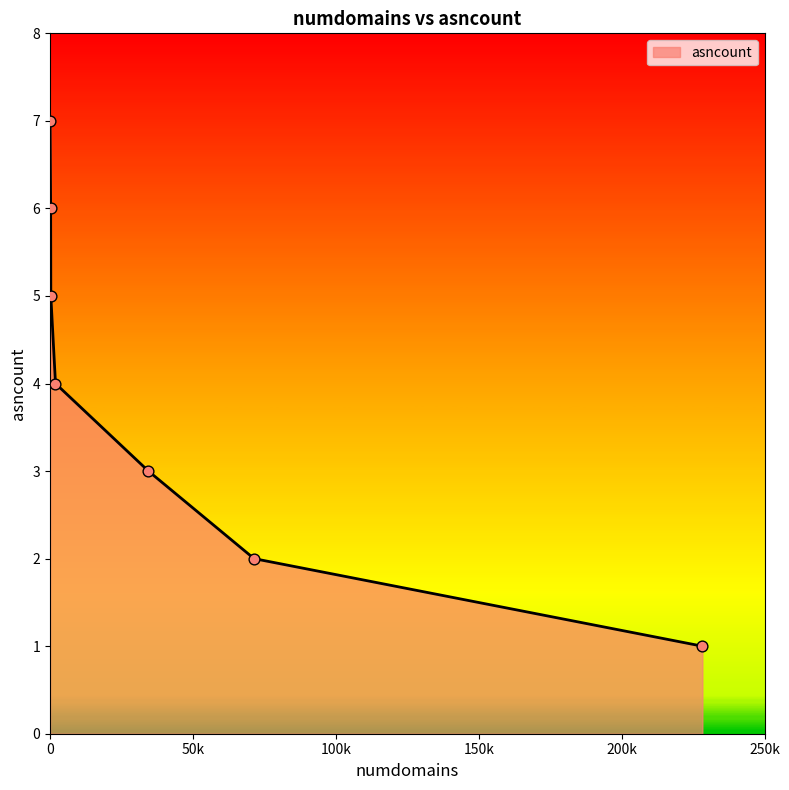

What is the greatest value displayed?

7